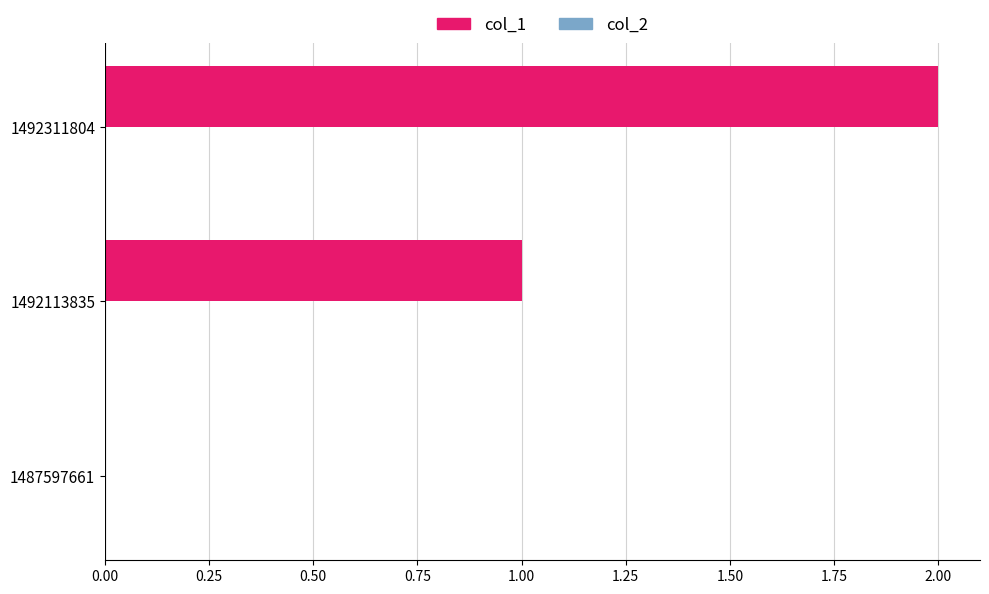

True or false: the data shows 1 at 1492113835.

True